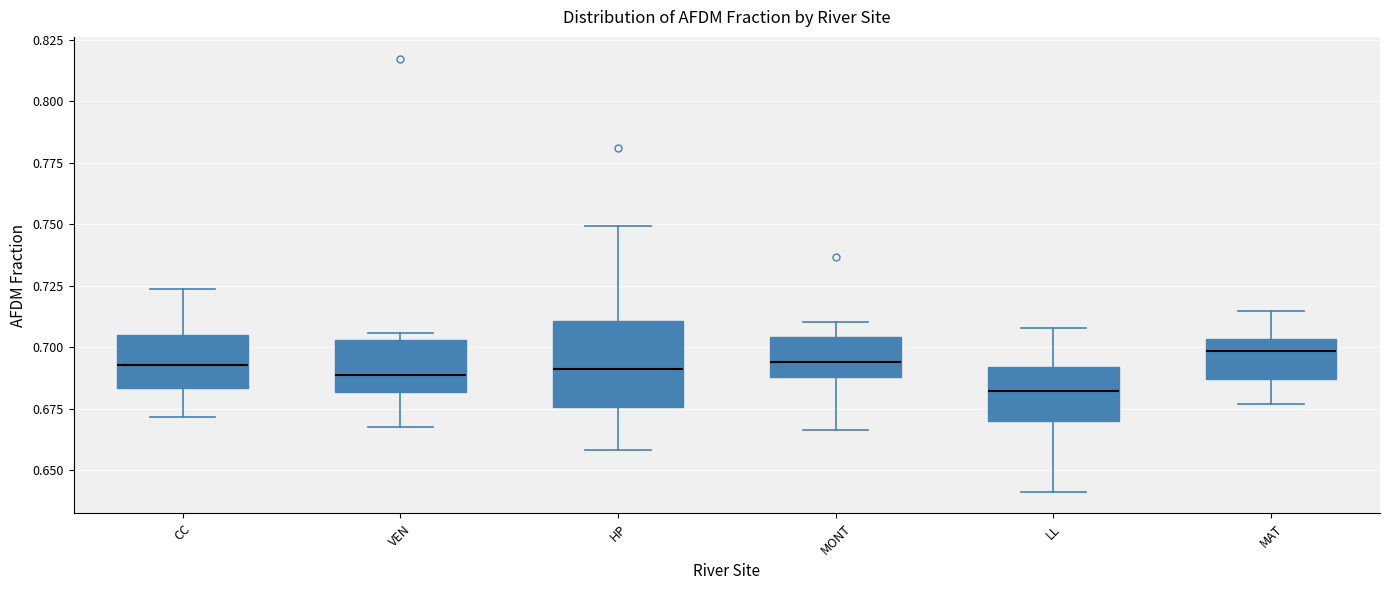

Reading left to right, read every box against the y-axis: the position of its median line, the range the box covers, and the ends of its whiskers. The values are not printed on the chart, so give them approximately, as read against the axis.

CC: median 0.695, box 0.685 to 0.705, whiskers 0.670 to 0.725
VEN: median 0.690, box 0.680 to 0.705, whiskers 0.670 to 0.705 (just above the box's upper edge)
HP: median 0.690, box 0.675 to 0.710, whiskers 0.660 to 0.750
MONT: median 0.695, box 0.690 to 0.705, whiskers 0.665 to 0.710
LL: median 0.680, box 0.670 to 0.690, whiskers 0.640 to 0.710
MAT: median 0.700, box 0.685 to 0.705, whiskers 0.675 to 0.715